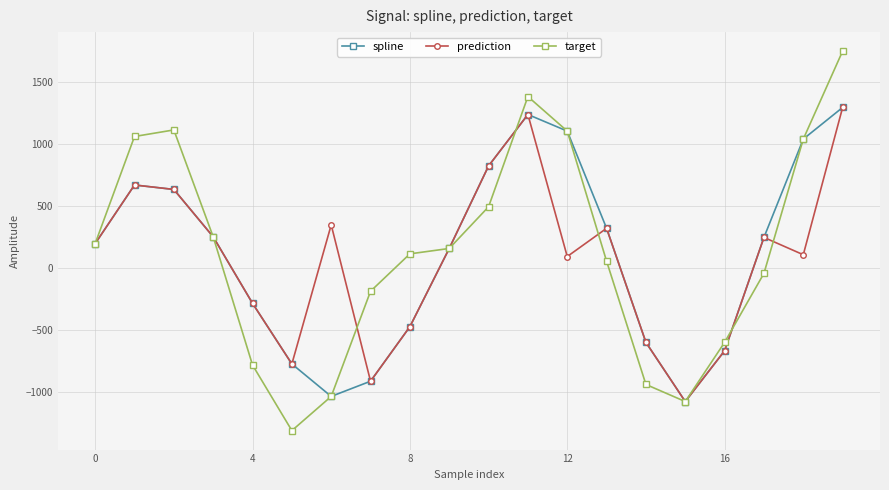

In spline, how many points are higher than both neighbors (excluding endpoints)?

2